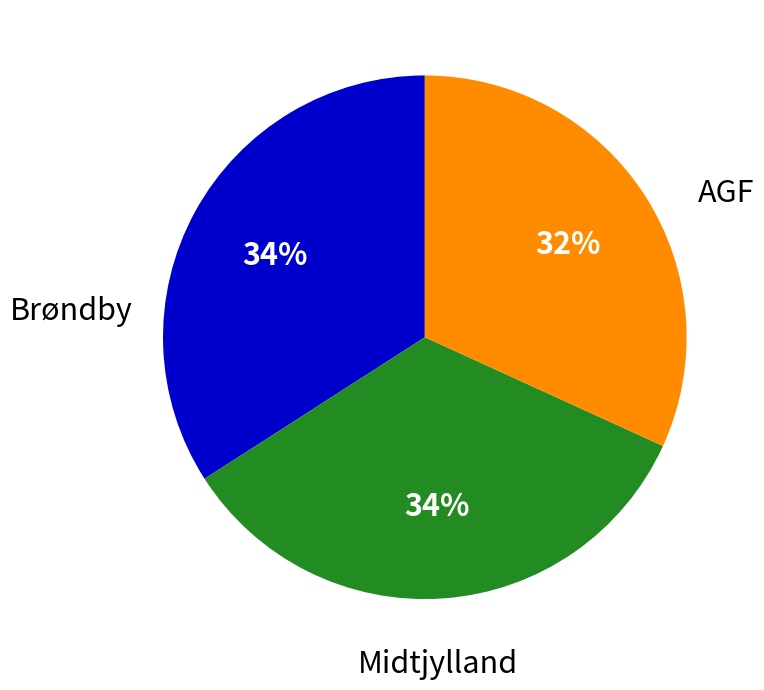

To the nearest percent, what is the average slice percentage?

33%